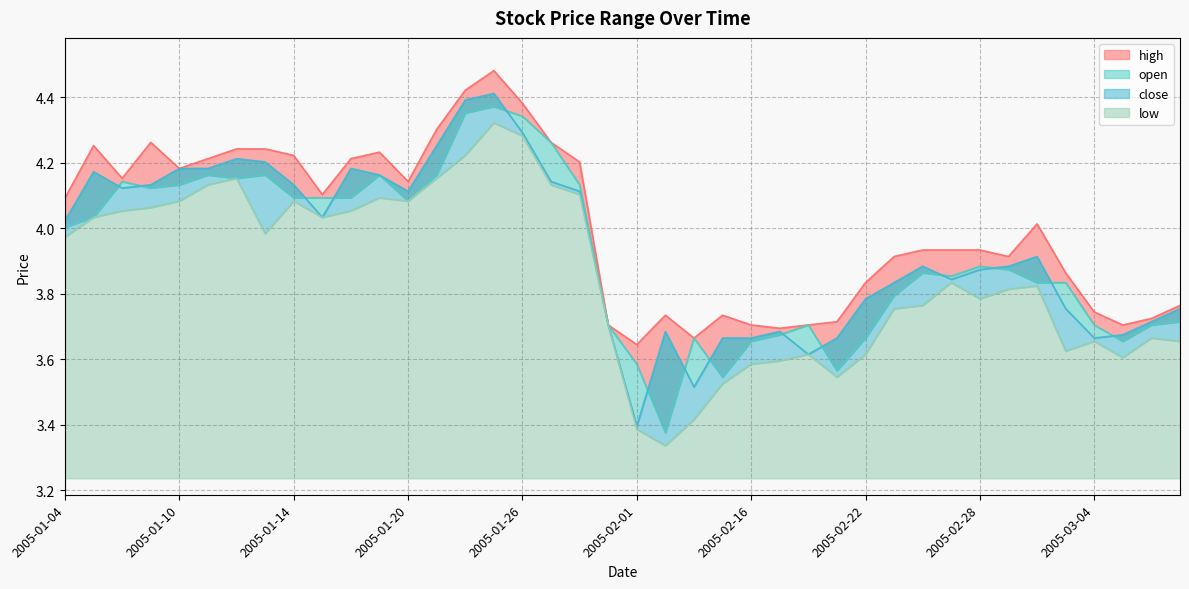

List the series in order of their peak value, lowest first.

low, open, close, high